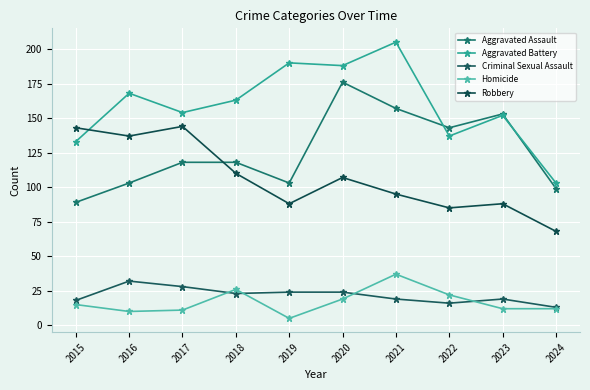

What is the difference between the maximum and minimum values in the Homicide series?

32